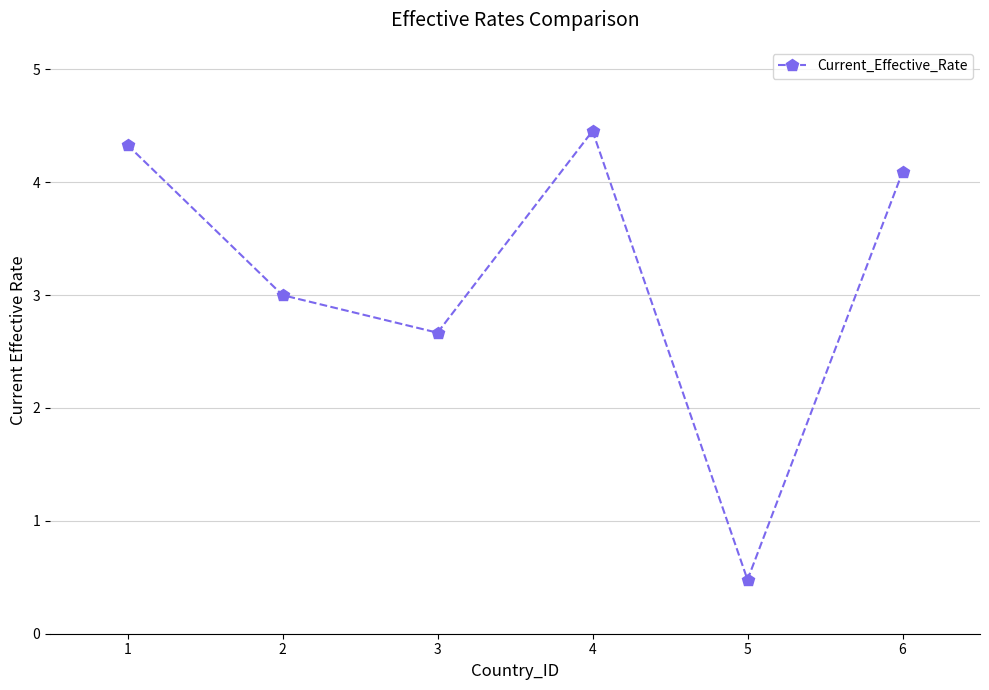

At which category does the data reach its first local peak?

4